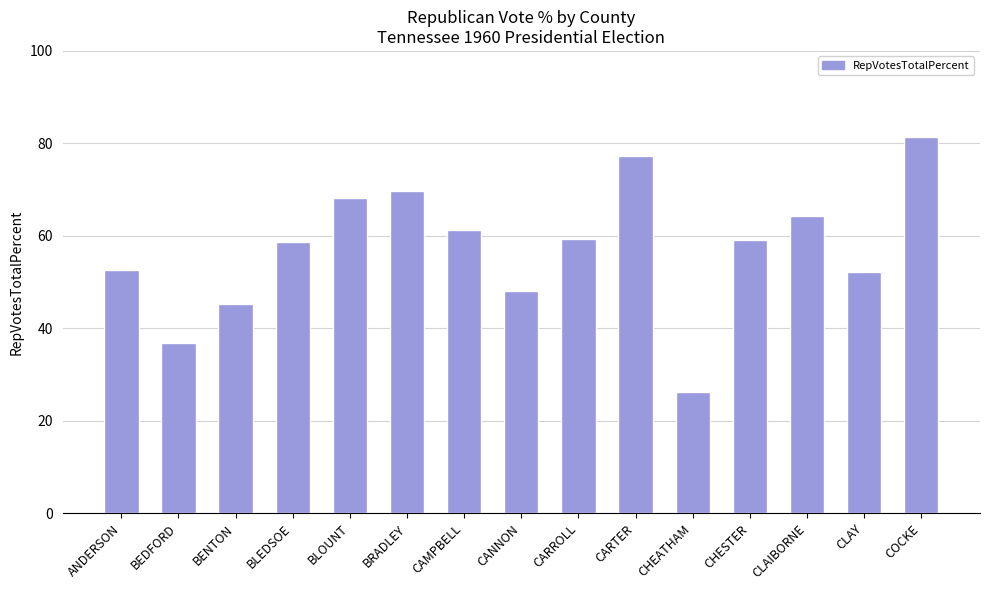

Count the number of categories in the chart.

15